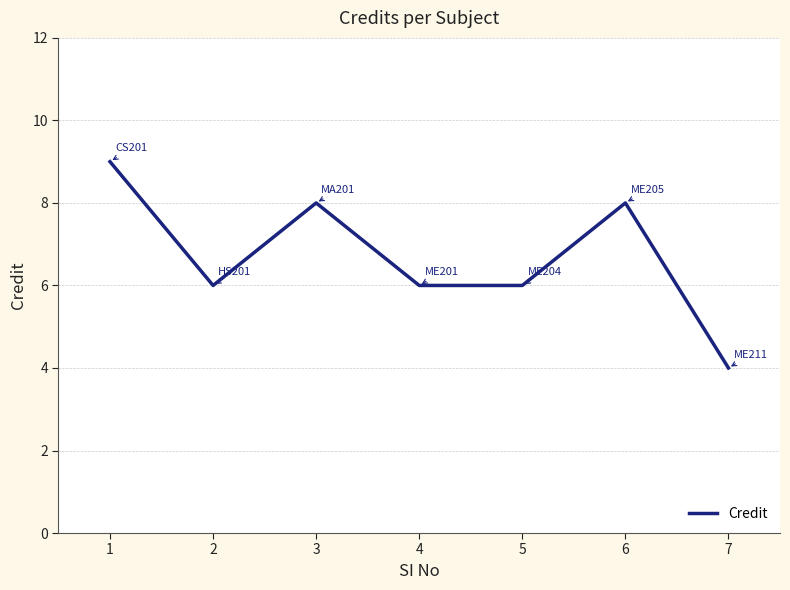

How many distinct data groups are displayed?

1